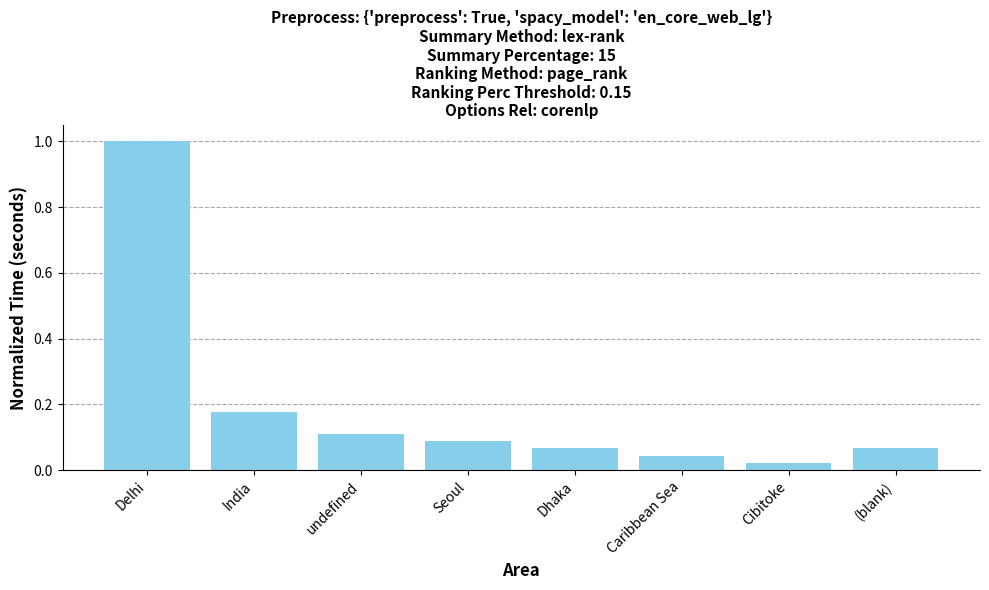

What is the sum of all values?

1.6